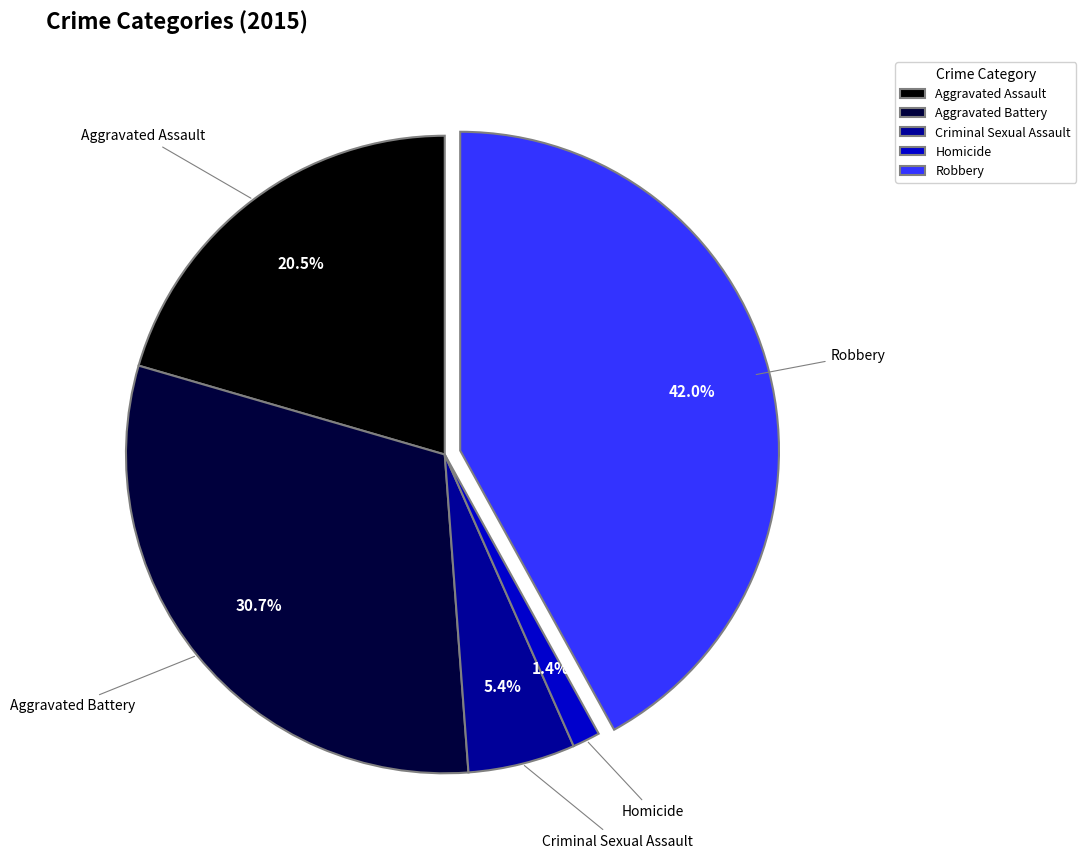

The Criminal Sexual Assault slice represents 17% of the pie. True or false?

False